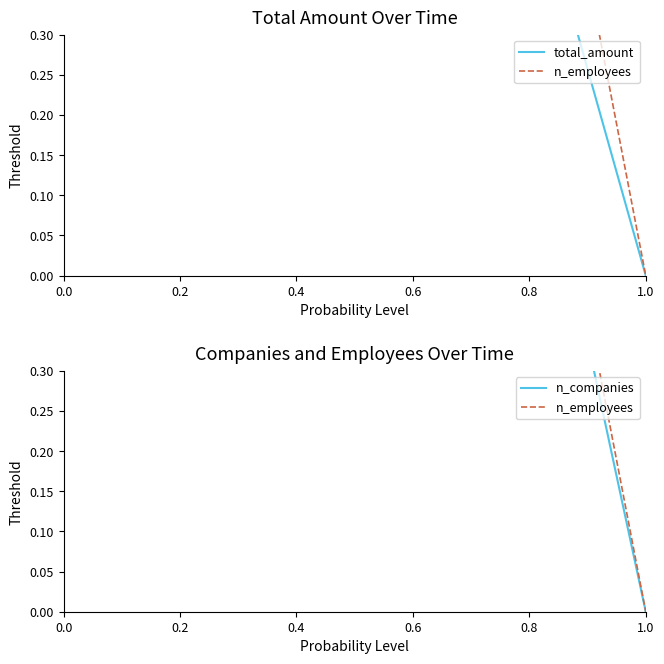

Rank the series by their average value, from lowest to highest.

total_amount, n_employees, n_companies